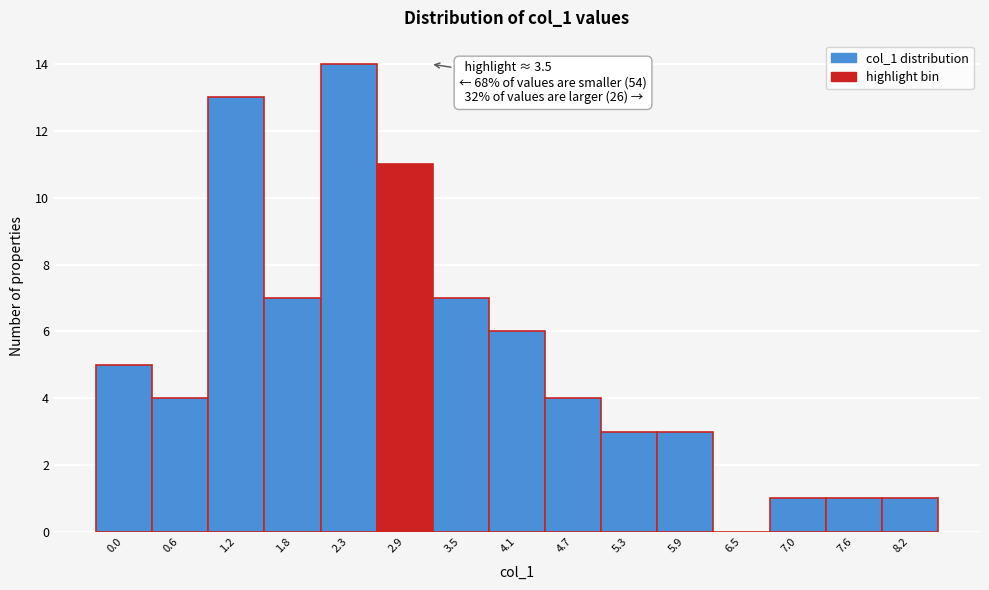

Reading right to left, transcribe all the data shown in this chart.

8.2=1	7.6=1	7.0=1	6.5=0	5.9=3	5.3=3	4.7=4	4.1=6	3.5=7	2.9=11	2.3=14	1.8=7	1.2=13	0.6=4	0.0=5